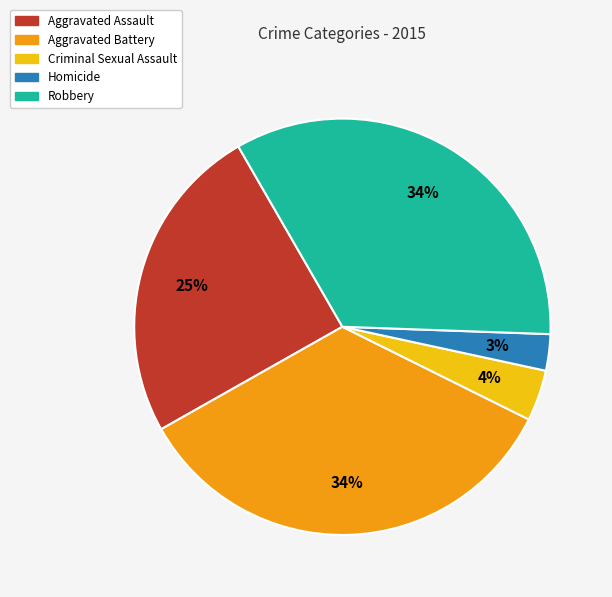

Is it true that Aggravated Assault is 25% of the pie?

True